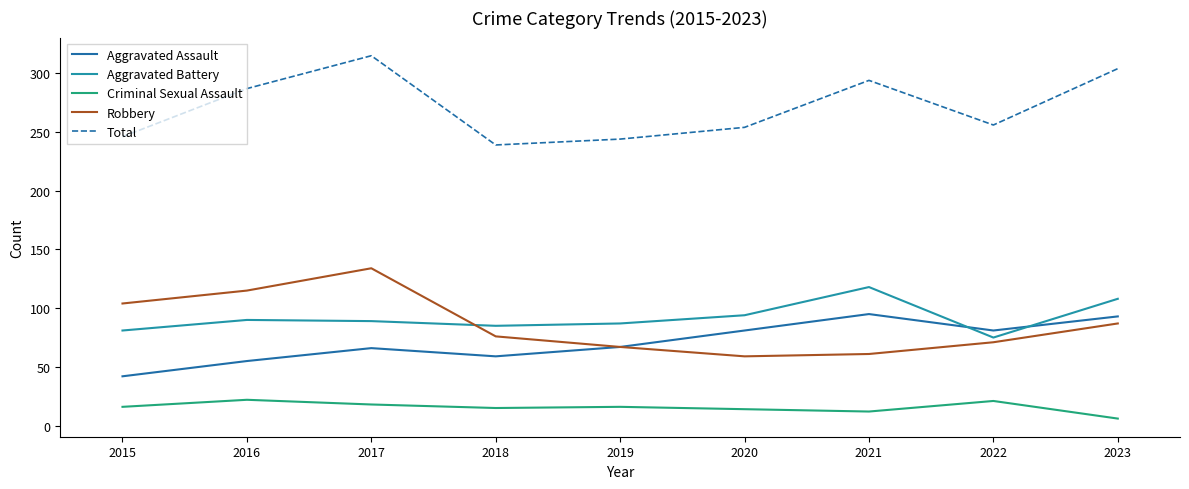

True or false: Criminal Sexual Assault has a value of 3 at 2022.

False